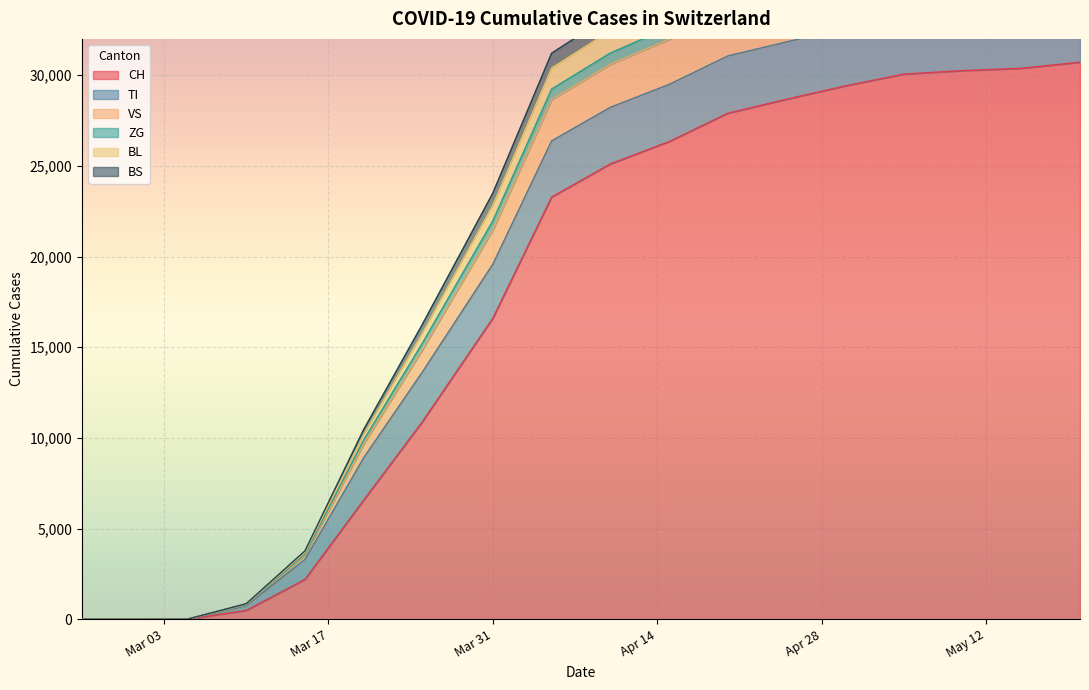

What is the label of the 2nd point from the left?

2020-03-01